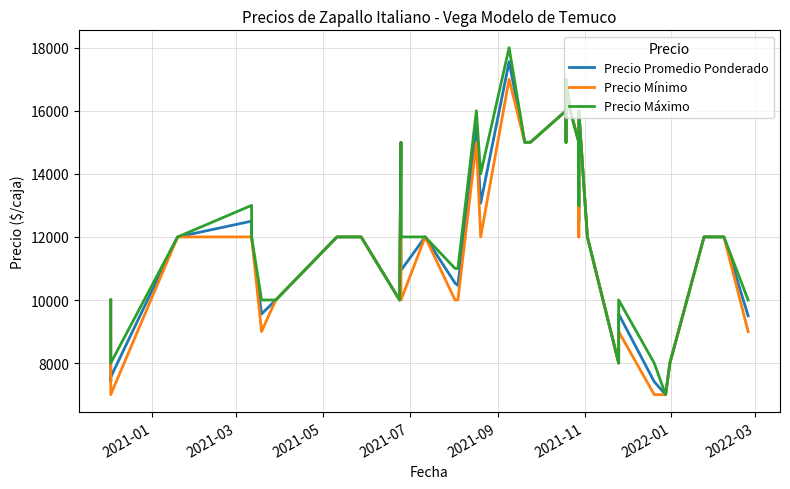

True or false: Precio Mínimo and Precio Promedio Ponderado intersect in this chart.

False